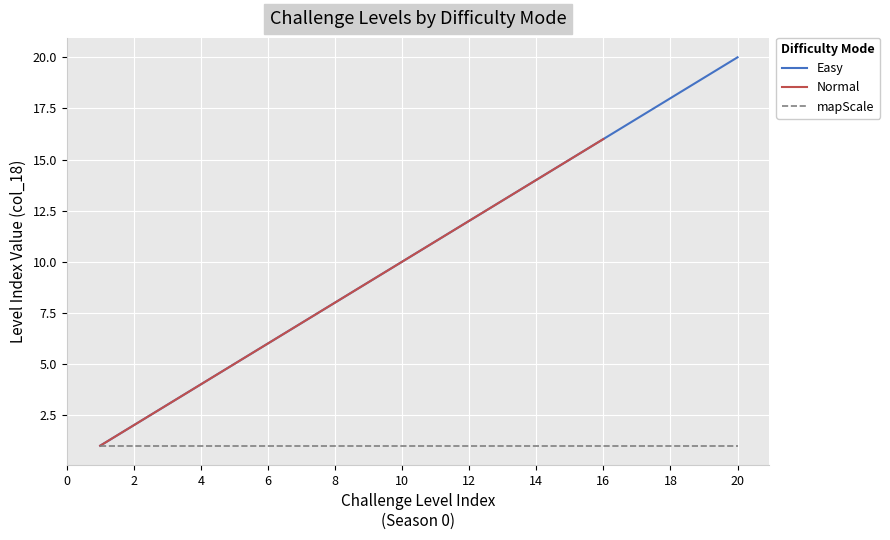

What is the value of the 6th point from the left?

6